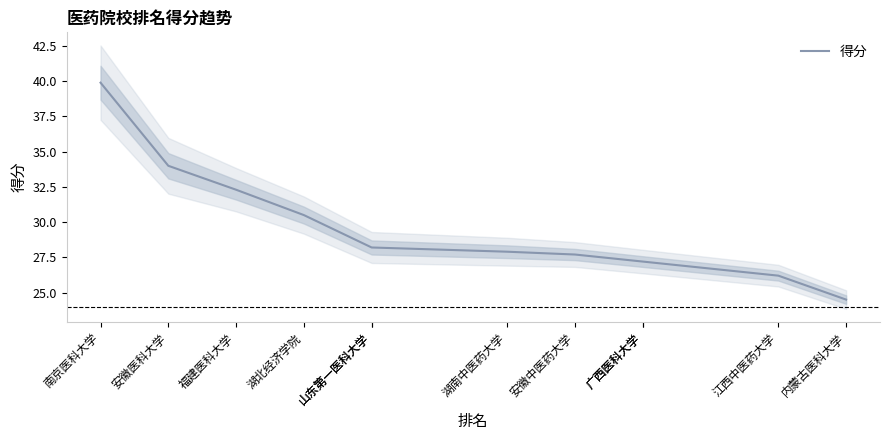

Reading left to right, transcribe all the data shown in this chart.

39.9	34.0	32.3	30.5	28.2	28.2	27.9	27.7	27.2	27.2	26.2	24.5